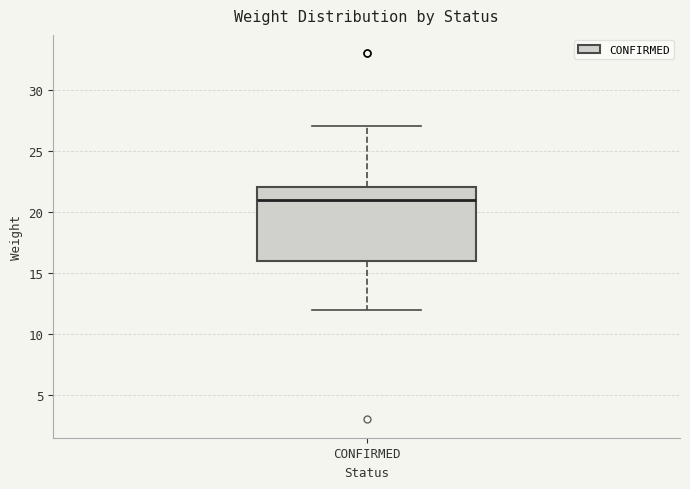

Read this box plot against the y-axis: the position of the median line, the range covered by the box, and the ends of both whiskers. The values are not printed on the chart, so give them approximately, as read against the axis.

median 21, box 16 to 22, whiskers 12 to 27